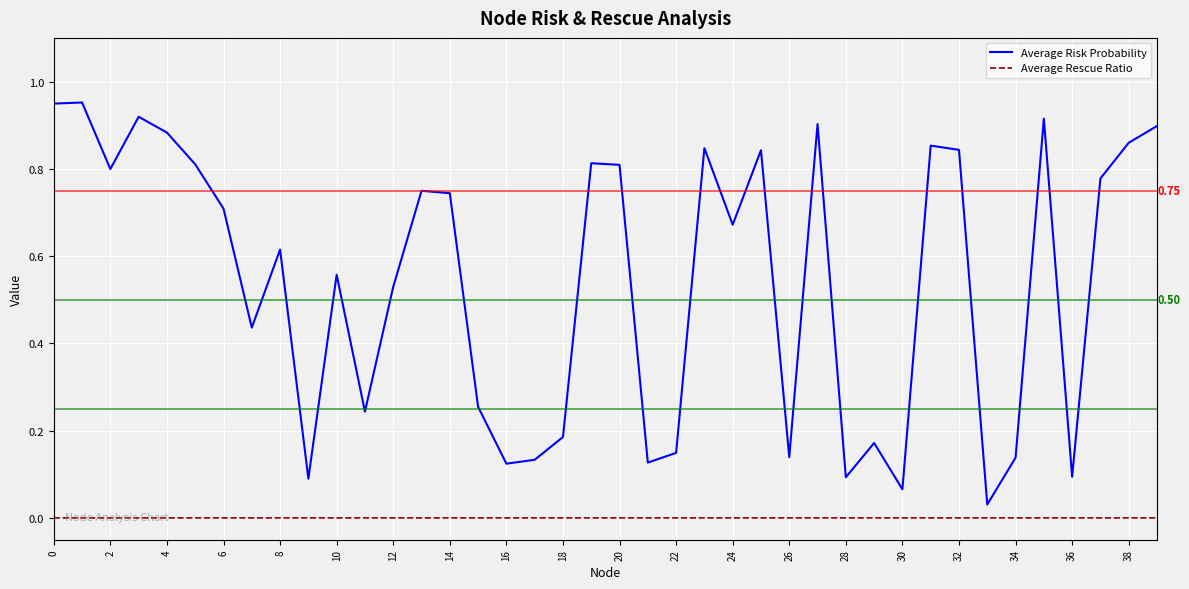

True or false: Average Risk Probability and Average Rescue Ratio intersect in this chart.

False